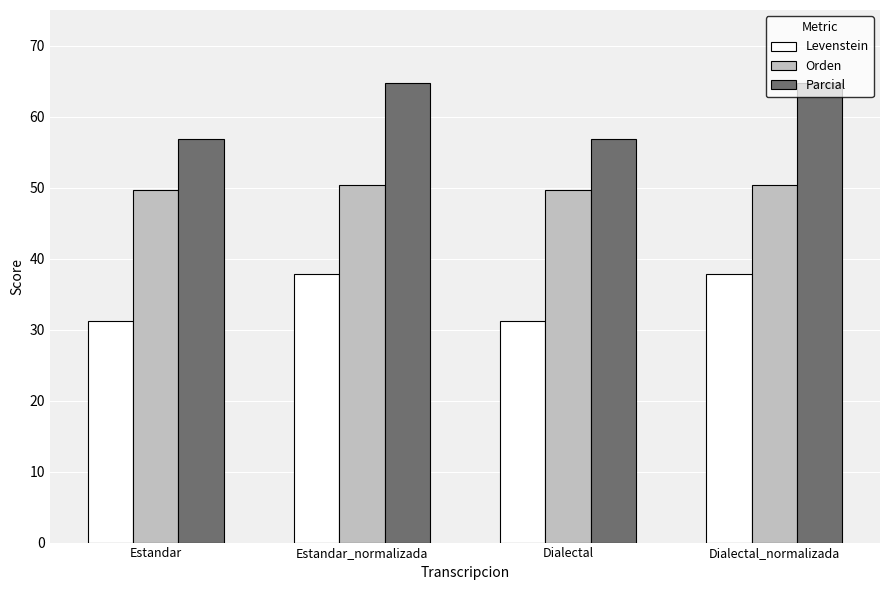

Count the number of data series in this chart.

3